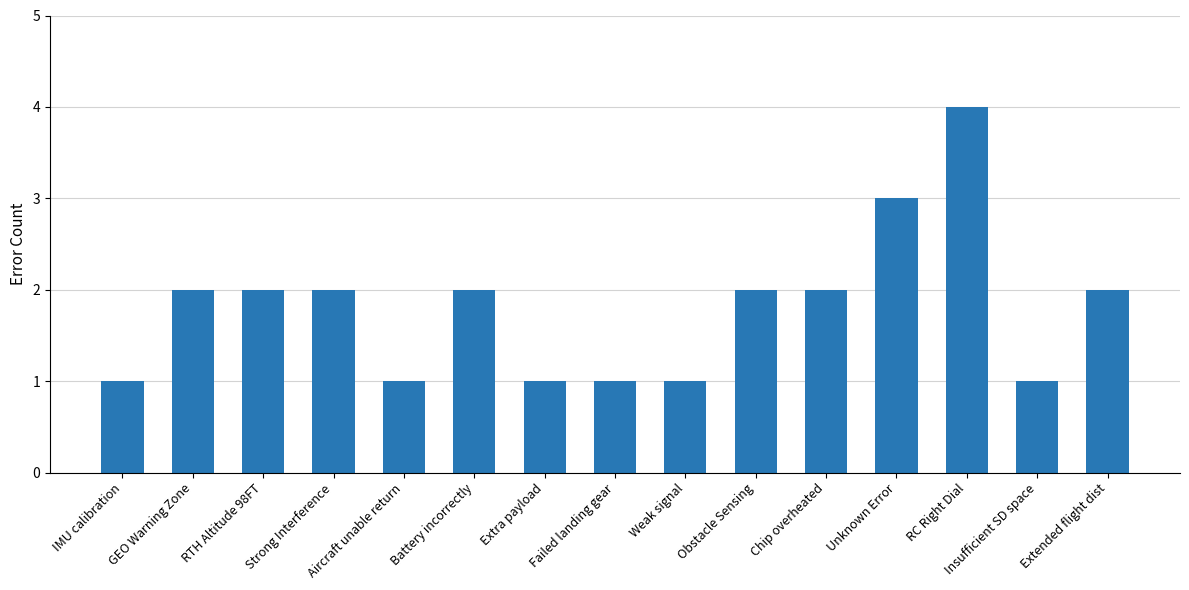

What is the difference between the maximum and minimum values?

3